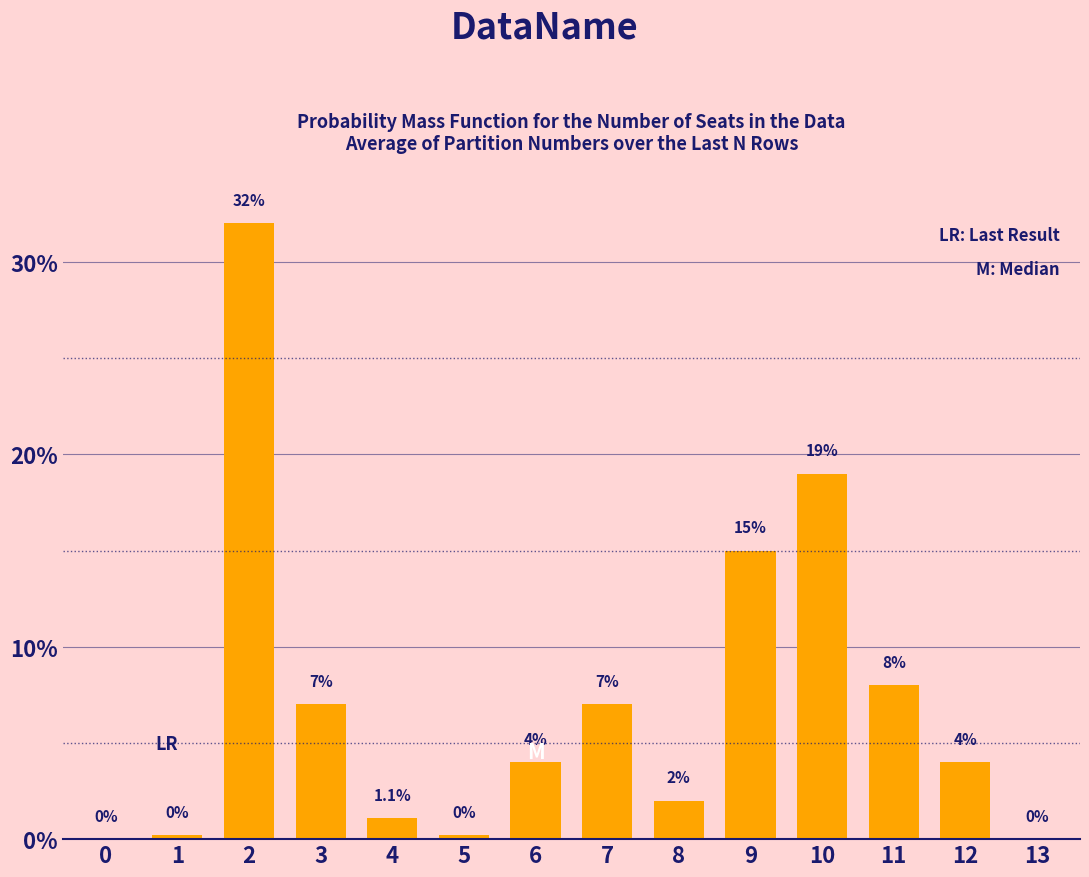

Reading left to right, extract all data points from this chart.

0=0.0	1=0.2	2=32.0	3=7.0	4=1.1	5=0.2	6=4.0	7=7.0	8=2.0	9=15.0	10=19.0	11=8.0	12=4.0	13=0.0